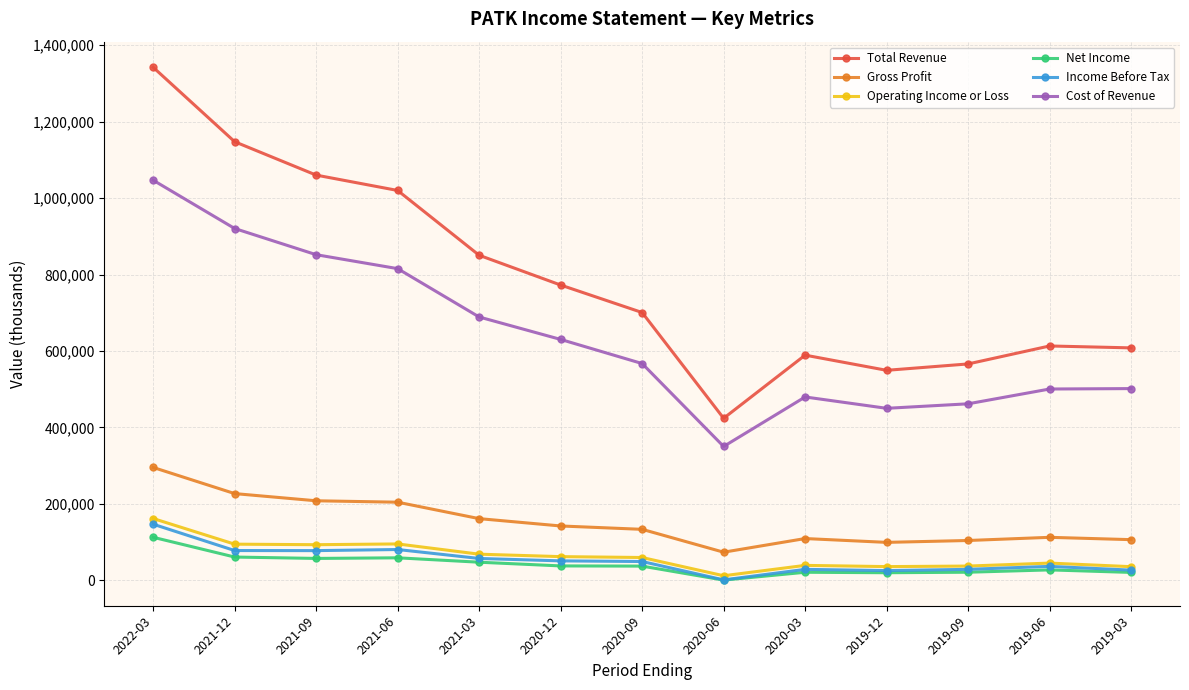

How many interior local valleys does the Cost of Revenue series have?

2